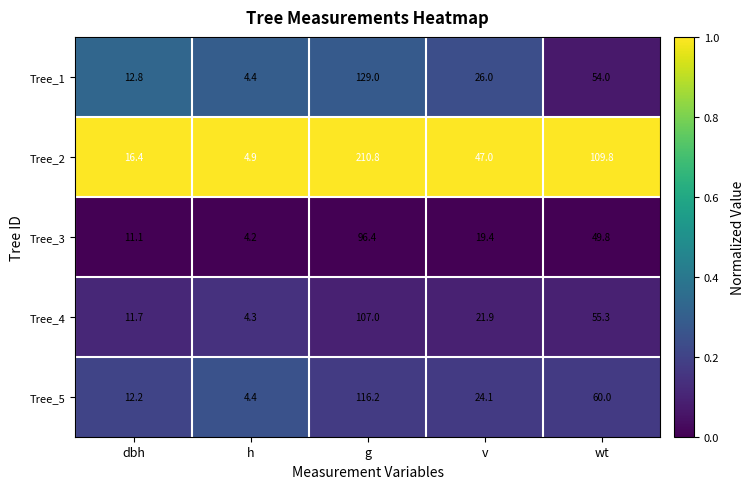

List the series in order of their peak value, highest first.

Tree_2, Tree_1, Tree_5, Tree_4, Tree_3